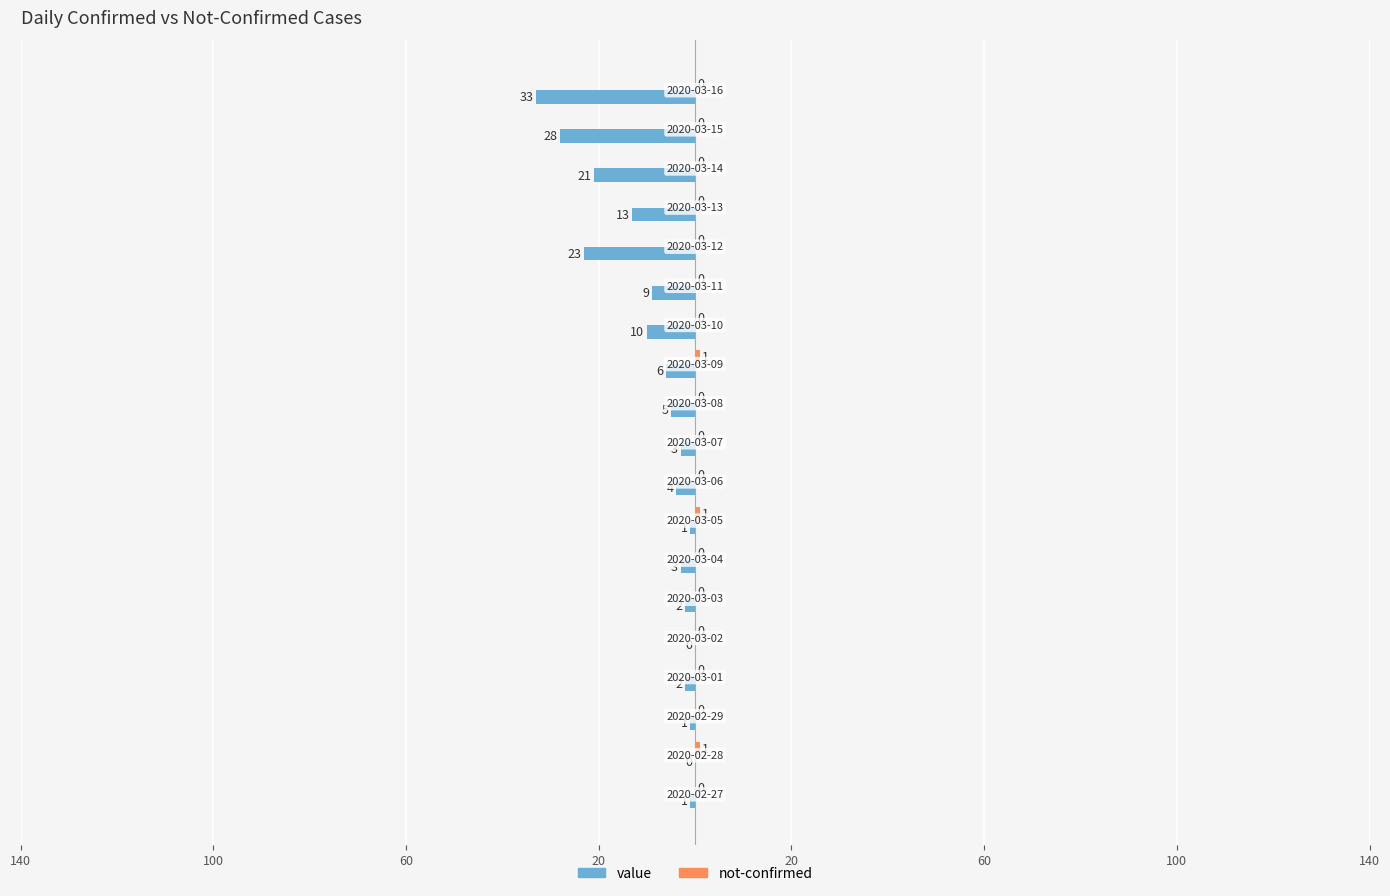

What is the value of the value bar at the 18th from the left?

-28